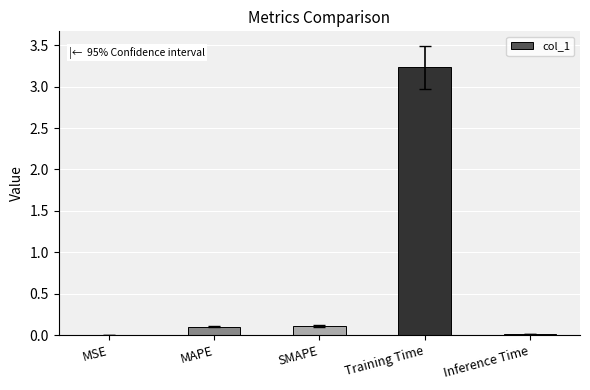

The value at Inference Time is 0.0. True or false?

True